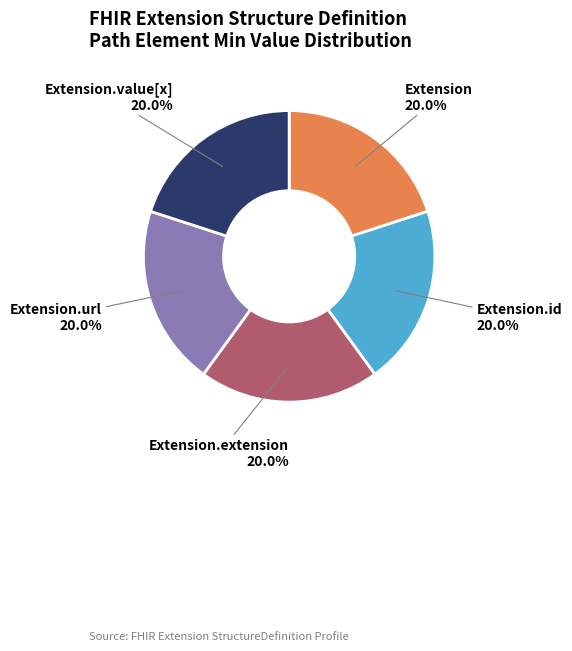

What portion of the pie excludes Extension?

80.0%